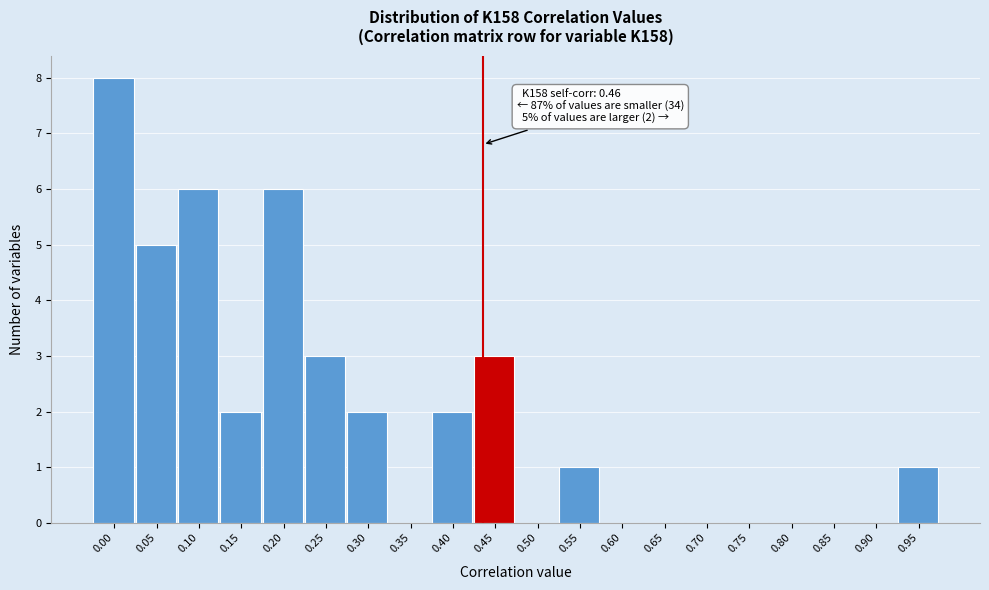

Reading right to left, list all the values displayed in this chart.

0.95=1	0.90=0	0.85=0	0.80=0	0.75=0	0.70=0	0.65=0	0.60=0	0.55=1	0.50=0	0.45=3	0.40=2	0.35=0	0.30=2	0.25=3	0.20=6	0.15=2	0.10=6	0.05=5	0.00=8